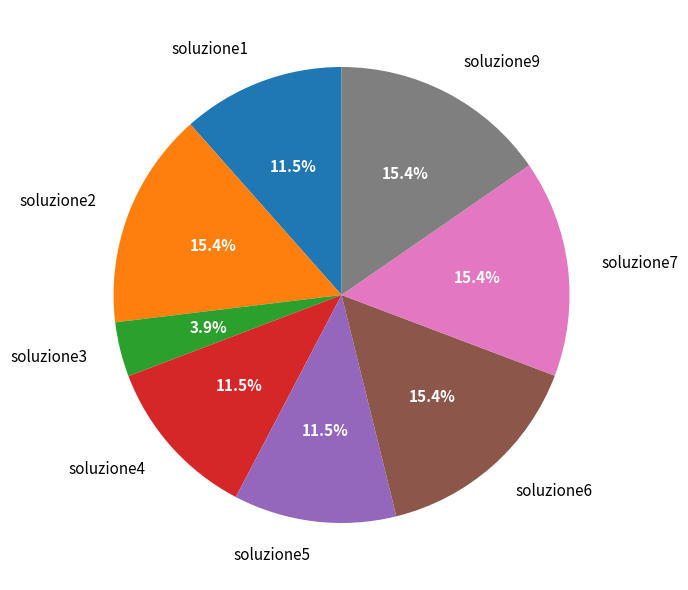

Which slice is the smallest?

soluzione3